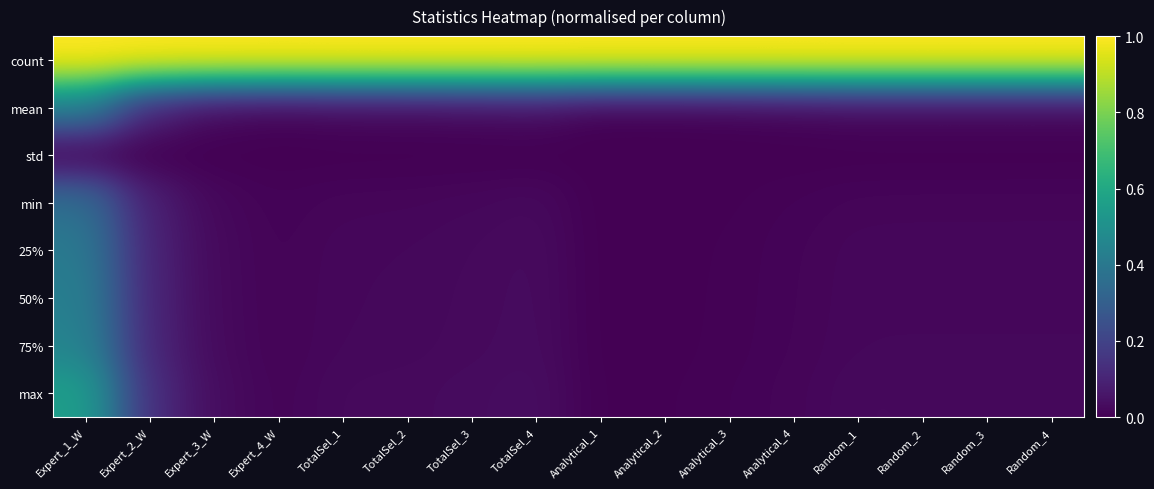

Reading right to left, what are all the values shown in this chart?

count: Random_4=1.0	Random_3=1.0	Random_2=1.0	Random_1=1.0	Analytical_4=1.0	Analytical_3=1.0	Analytical_2=1.0	Analytical_1=1.0	TotalSel_4=1.0	TotalSel_3=1.0	TotalSel_2=1.0	TotalSel_1=1.0	Expert_4_W=1.0	Expert_3_W=1.0	Expert_2_W=1.0	Expert_1_W=1.0
mean: Random_4=0.0	Random_3=0.0	Random_2=0.0	Random_1=0.0	Analytical_4=0.0	Analytical_3=0.0	Analytical_2=0.0	Analytical_1=0.0	TotalSel_4=0.0	TotalSel_3=0.0	TotalSel_2=0.0	TotalSel_1=0.0	Expert_4_W=0.0	Expert_3_W=0.0	Expert_2_W=0.1	Expert_1_W=0.4
std: Random_4=0.0	Random_3=0.0	Random_2=0.0	Random_1=0.0	Analytical_4=0.0	Analytical_3=0.0	Analytical_2=0.0	Analytical_1=0.0	TotalSel_4=0.0	TotalSel_3=0.0	TotalSel_2=0.0	TotalSel_1=0.0	Expert_4_W=0.0	Expert_3_W=0.0	Expert_2_W=0.0	Expert_1_W=0.0
min: Random_4=0.0	Random_3=0.0	Random_2=0.0	Random_1=0.0	Analytical_4=0.0	Analytical_3=0.0	Analytical_2=0.0	Analytical_1=0.0	TotalSel_4=0.0	TotalSel_3=0.0	TotalSel_2=0.0	TotalSel_1=0.0	Expert_4_W=0.0	Expert_3_W=0.0	Expert_2_W=0.1	Expert_1_W=0.4
25%: Random_4=0.0	Random_3=0.0	Random_2=0.0	Random_1=0.0	Analytical_4=0.0	Analytical_3=0.0	Analytical_2=0.0	Analytical_1=0.0	TotalSel_4=0.0	TotalSel_3=0.0	TotalSel_2=0.0	TotalSel_1=0.0	Expert_4_W=0.0	Expert_3_W=0.0	Expert_2_W=0.1	Expert_1_W=0.4
50%: Random_4=0.0	Random_3=0.0	Random_2=0.0	Random_1=0.0	Analytical_4=0.0	Analytical_3=0.0	Analytical_2=0.0	Analytical_1=0.0	TotalSel_4=0.0	TotalSel_3=0.0	TotalSel_2=0.0	TotalSel_1=0.0	Expert_4_W=0.0	Expert_3_W=0.0	Expert_2_W=0.1	Expert_1_W=0.4
75%: Random_4=0.0	Random_3=0.0	Random_2=0.0	Random_1=0.0	Analytical_4=0.0	Analytical_3=0.0	Analytical_2=0.0	Analytical_1=0.0	TotalSel_4=0.0	TotalSel_3=0.0	TotalSel_2=0.0	TotalSel_1=0.0	Expert_4_W=0.0	Expert_3_W=0.0	Expert_2_W=0.1	Expert_1_W=0.4
max: Random_4=0.0	Random_3=0.0	Random_2=0.0	Random_1=0.0	Analytical_4=0.0	Analytical_3=0.0	Analytical_2=0.0	Analytical_1=0.0	TotalSel_4=0.0	TotalSel_3=0.0	TotalSel_2=0.0	TotalSel_1=0.0	Expert_4_W=0.0	Expert_3_W=0.0	Expert_2_W=0.1	Expert_1_W=0.6